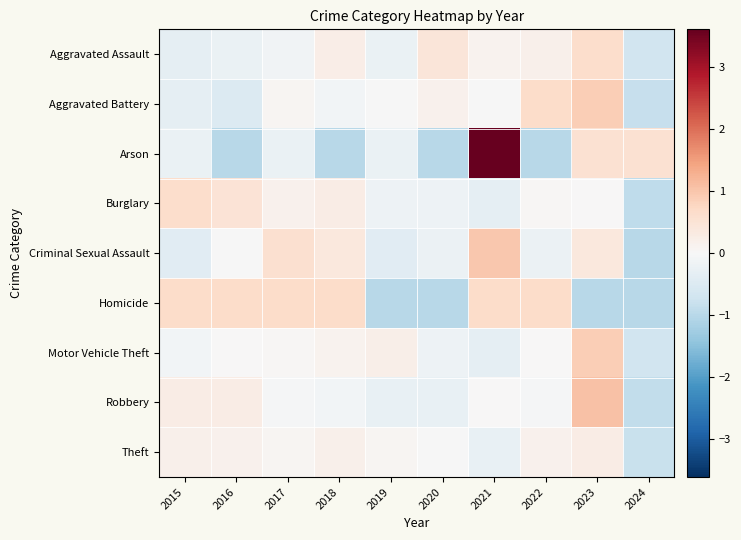

Rank the series at 2020 from lowest to highest value.

Arson, Homicide, Robbery, Criminal Sexual Assault, Burglary, Motor Vehicle Theft, Theft, Aggravated Battery, Aggravated Assault